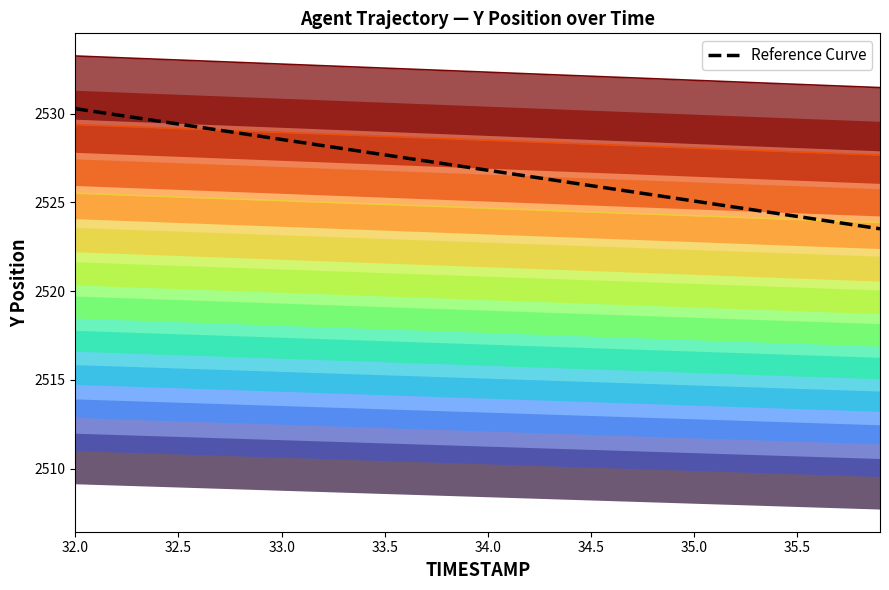

At which label does the data first exceed 2526?

32.0